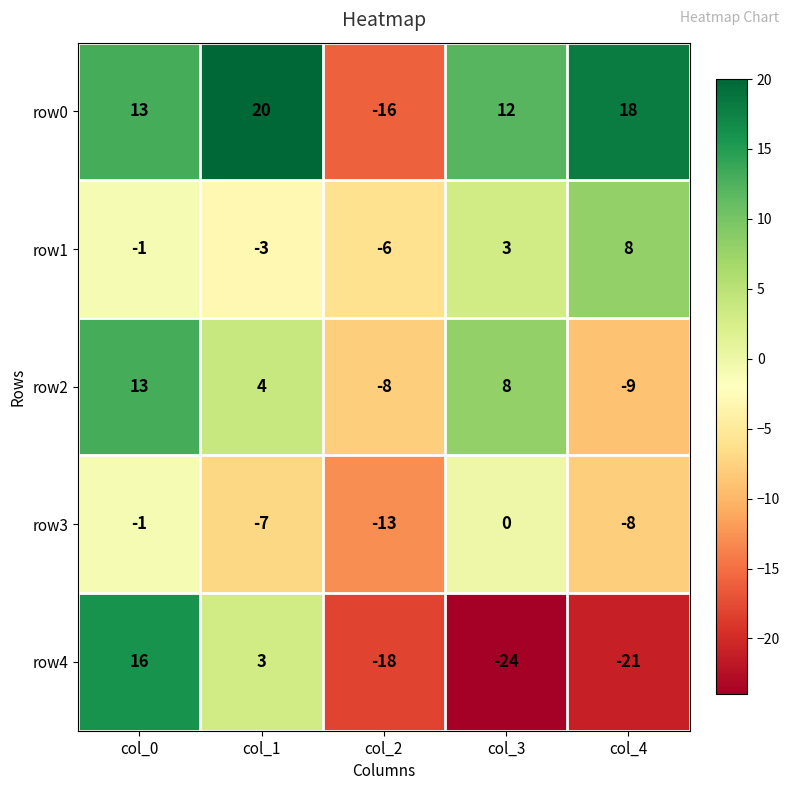

At which category is the sum across all series the highest?

col_0